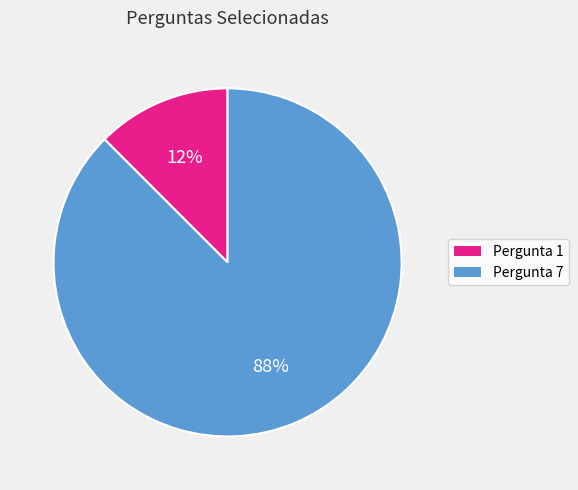

To the nearest percent, what is the average slice percentage?

50%